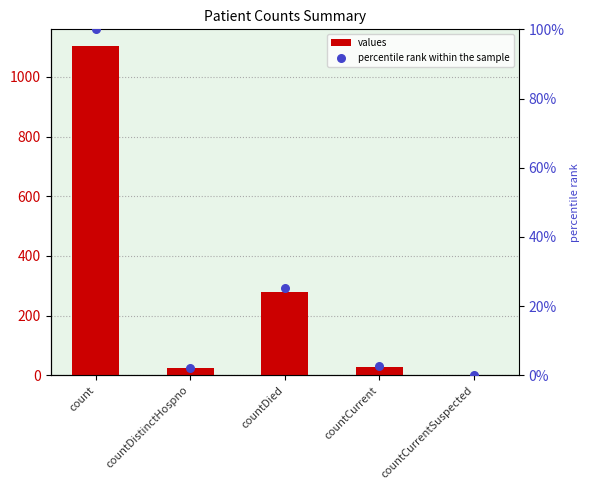

Which series reaches the minimum Y coordinate?

values